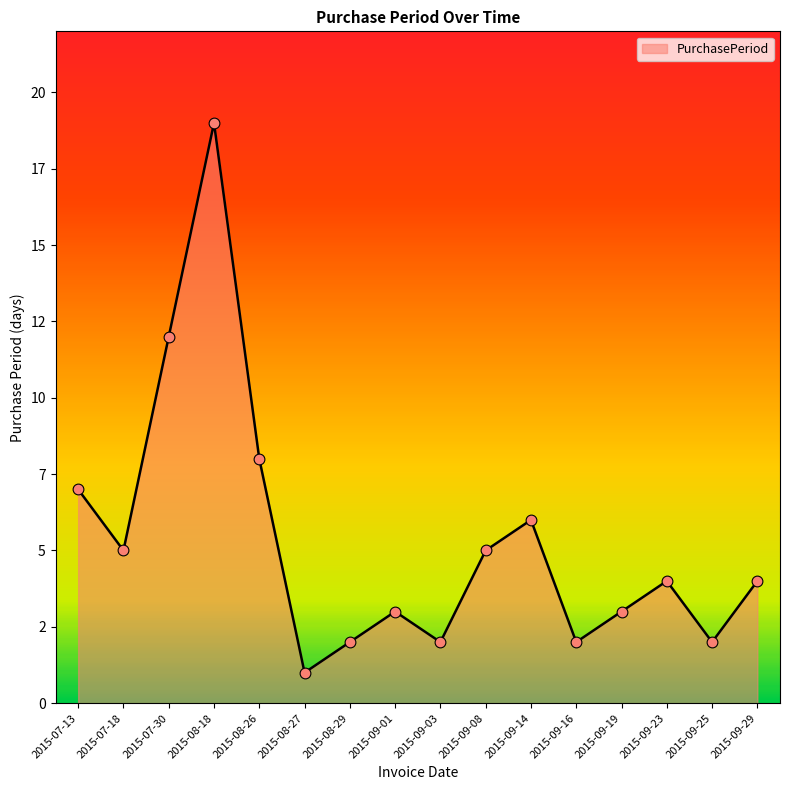

What is the change in value from 2015-09-03 to 2015-09-14?

+4